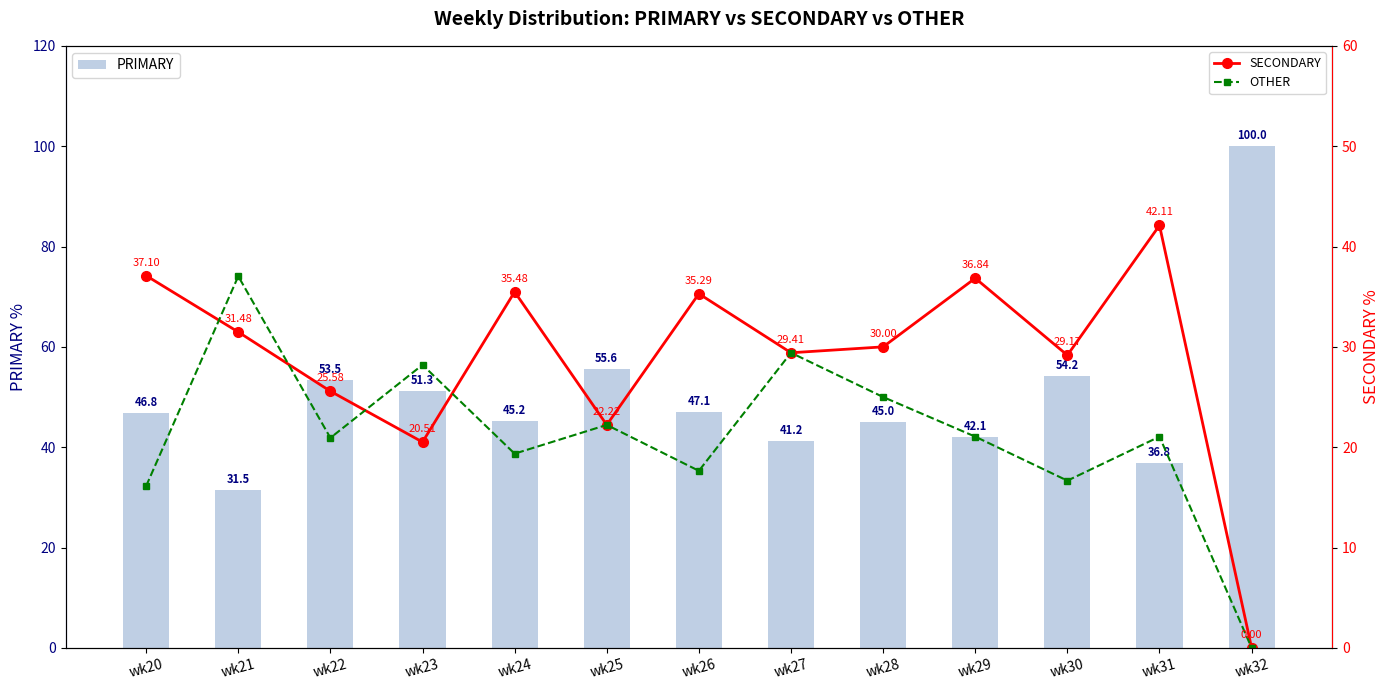

Reading left to right, extract all data points from this chart.

PRIMARY: 46.8	31.5	53.5	51.3	45.2	55.6	47.1	41.2	45.0	42.1	54.2	36.8	100.0
SECONDARY: 37.1	31.5	25.6	20.5	35.5	22.2	35.3	29.4	30.0	36.8	29.2	42.1	0.0
OTHER: 16.1	37.0	20.9	28.2	19.4	22.2	17.6	29.4	25.0	21.1	16.7	21.1	0.0